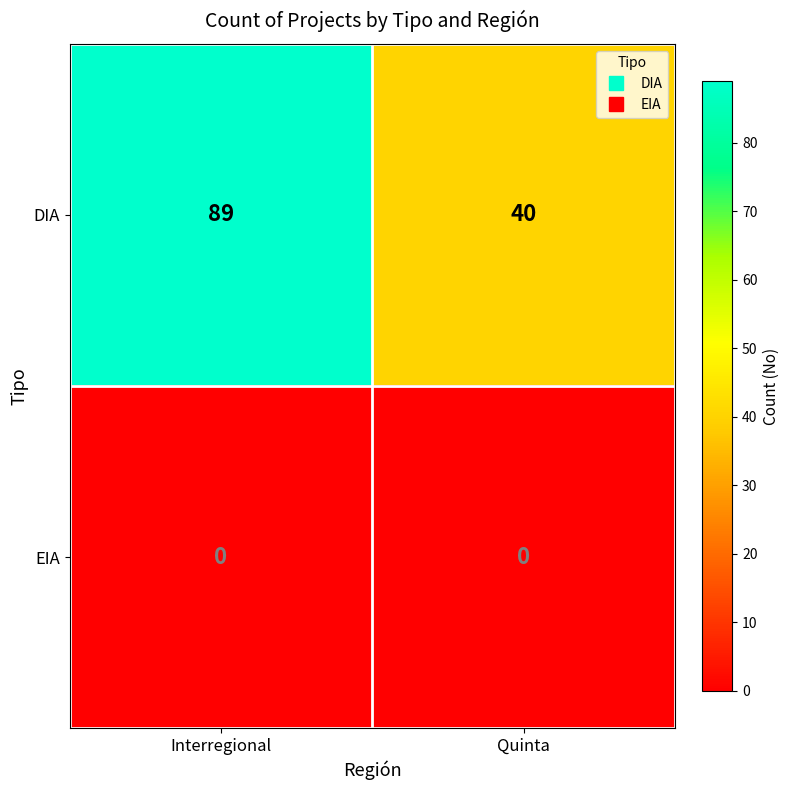

What is the maximum value shown in the chart?

89